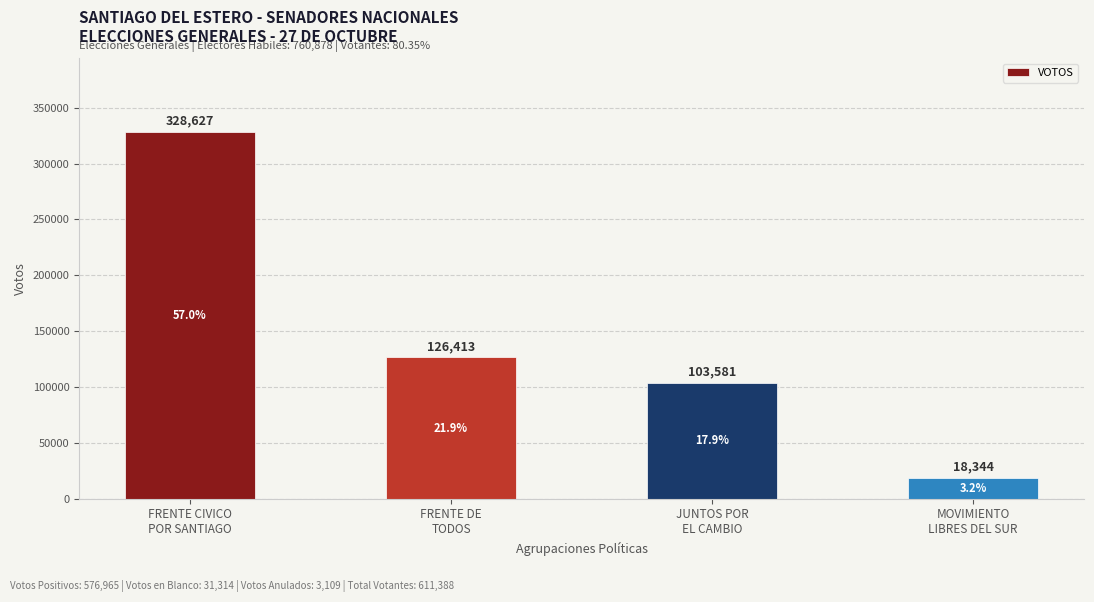

List the labels in order of value, largest first.

FRENTE CIVICO
POR SANTIAGO, FRENTE DE
TODOS, JUNTOS POR
EL CAMBIO, MOVIMIENTO
LIBRES DEL SUR